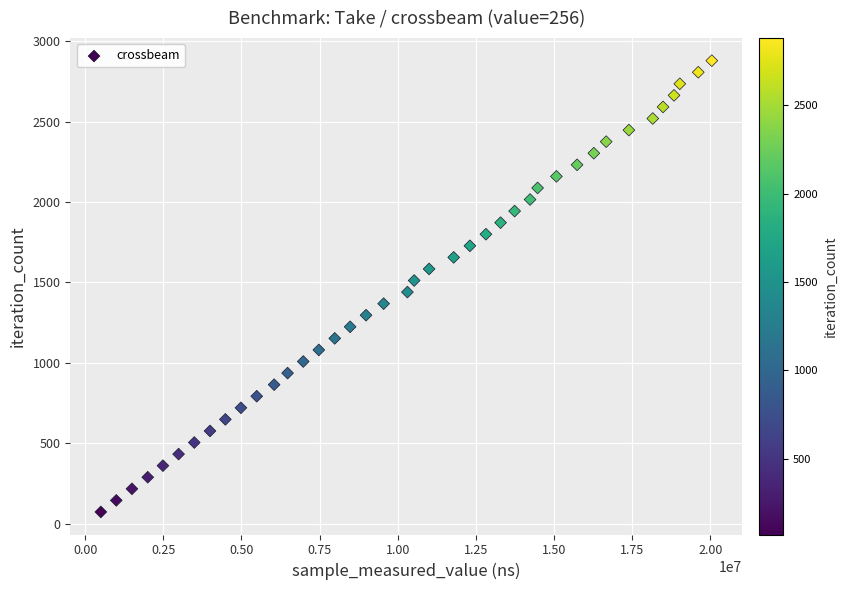

What is the range of Y values (max minus min)?

2808